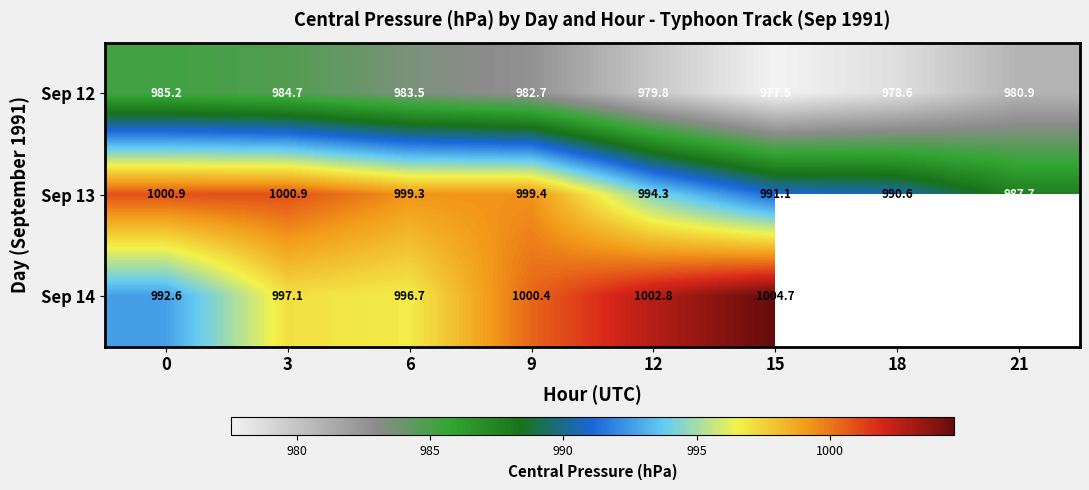

The Sep 12 series shows 979.8 at 12. True or false?

True